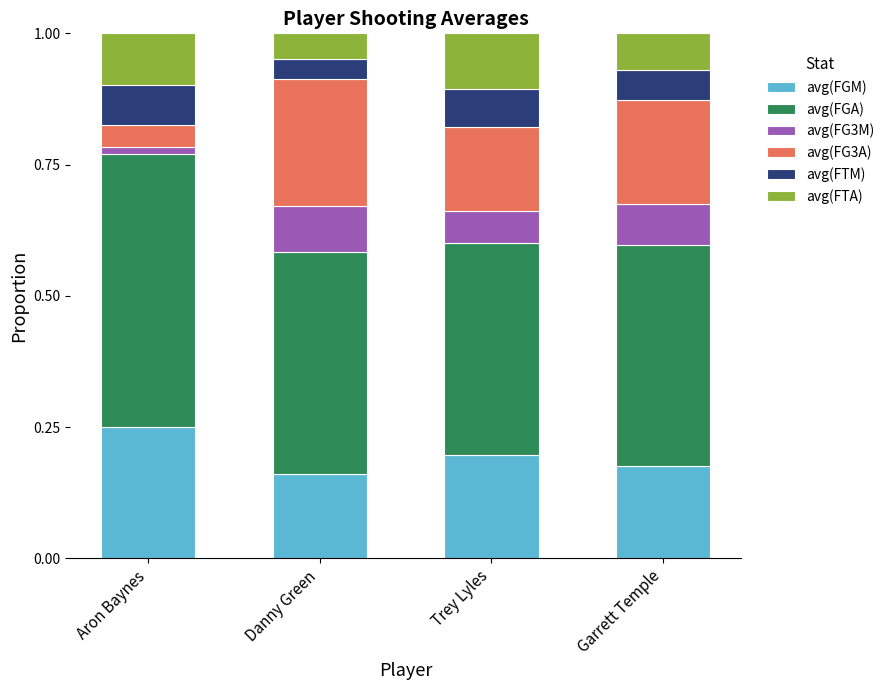

Is it true that avg(FGM) equals 0.4 at Aron Baynes?

False